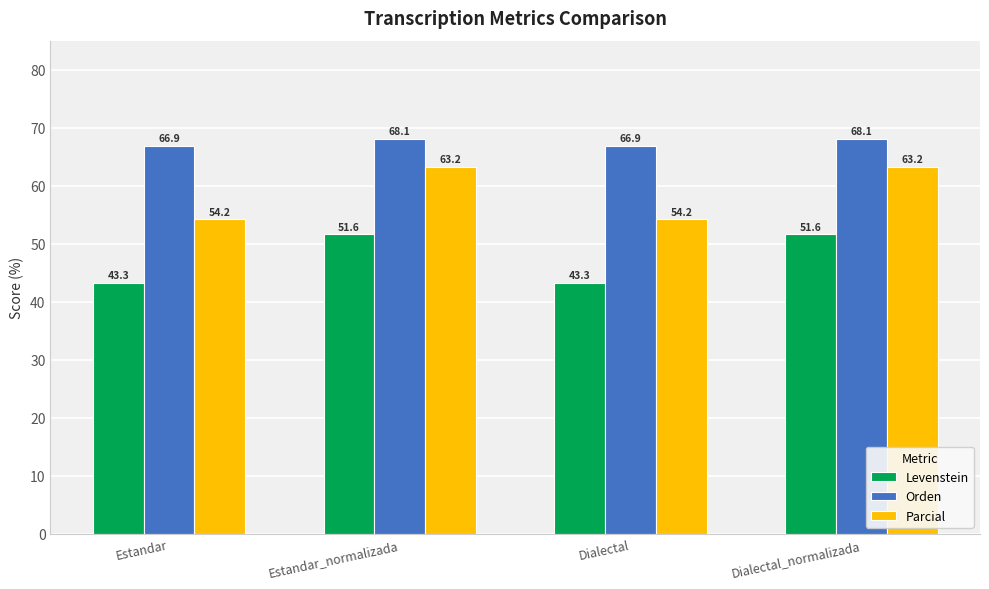

How many data points in Levenstein are less than 51?

2